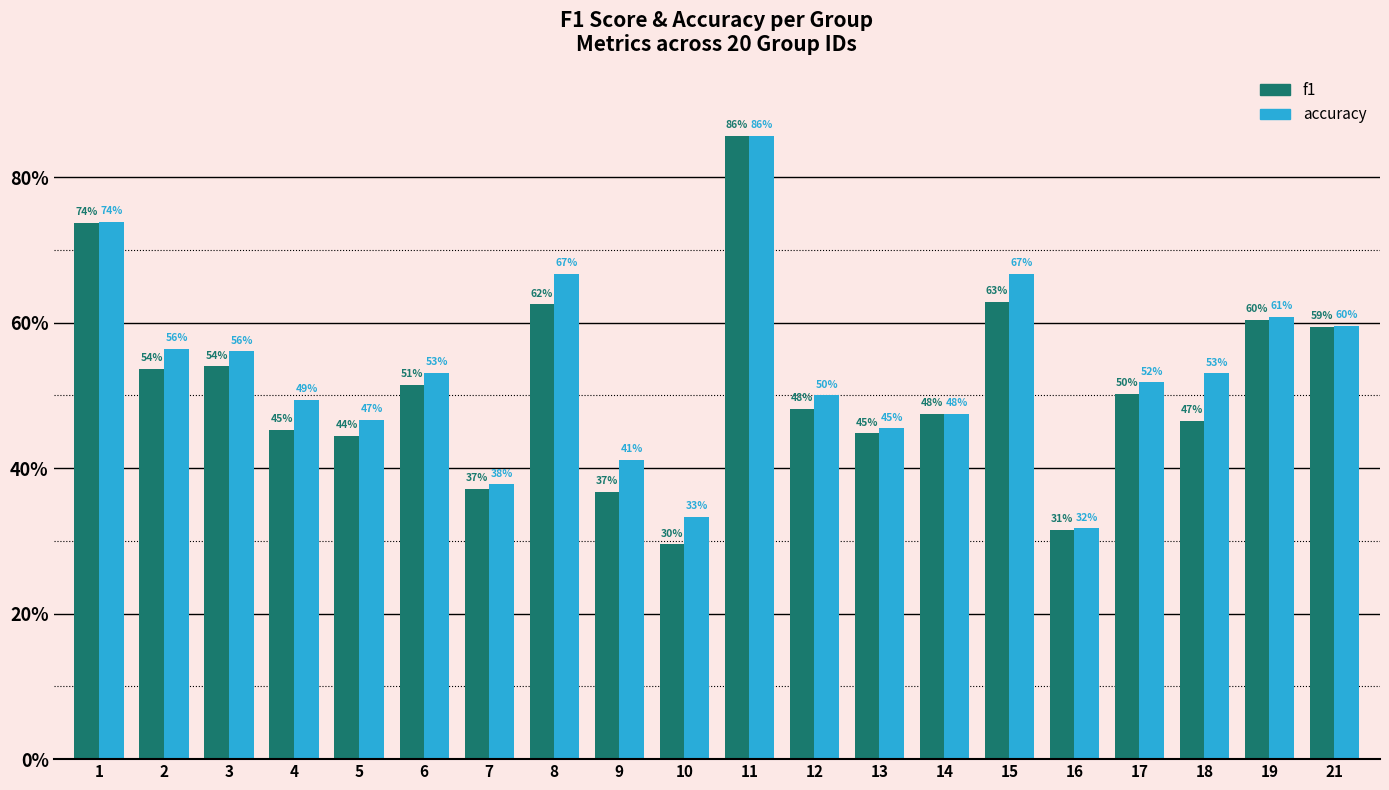

What are all the series names shown in the legend?

f1, accuracy